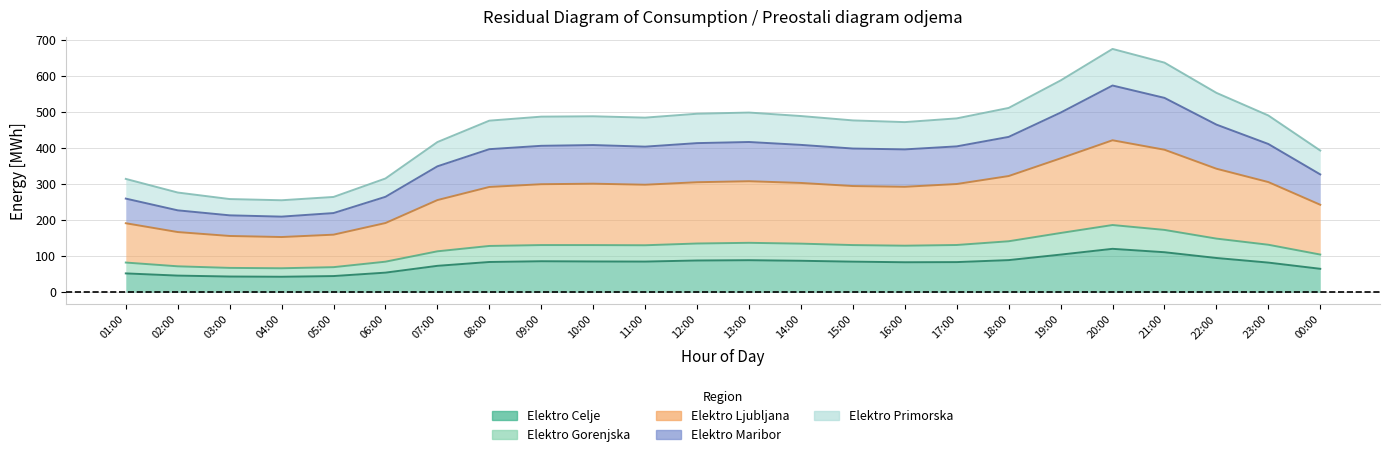

True or false: Elektro Maribor and Elektro Gorenjska cross at least once.

False